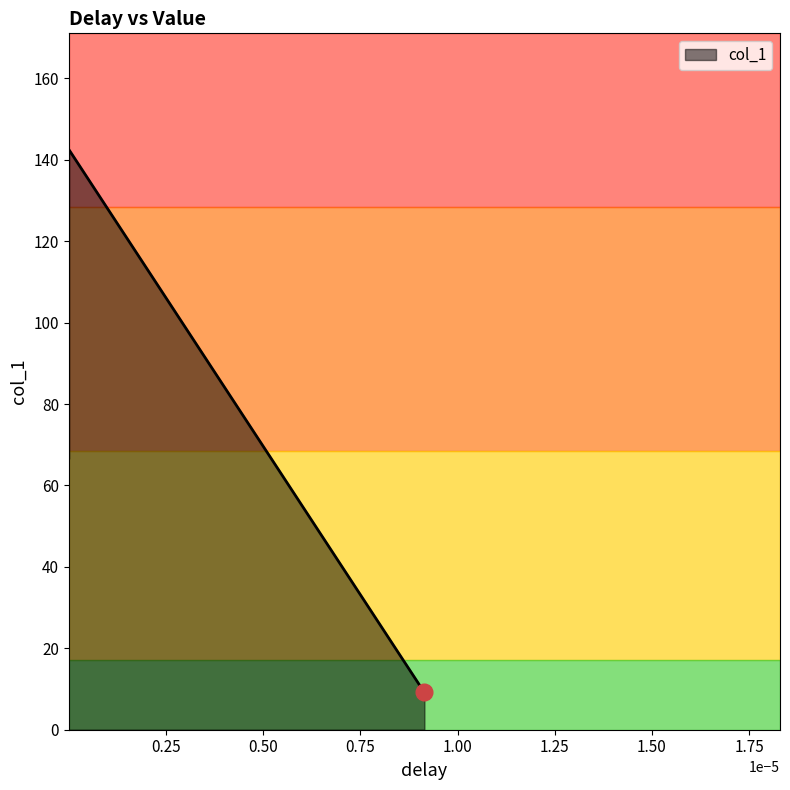

How many lines are shown in the chart?

1